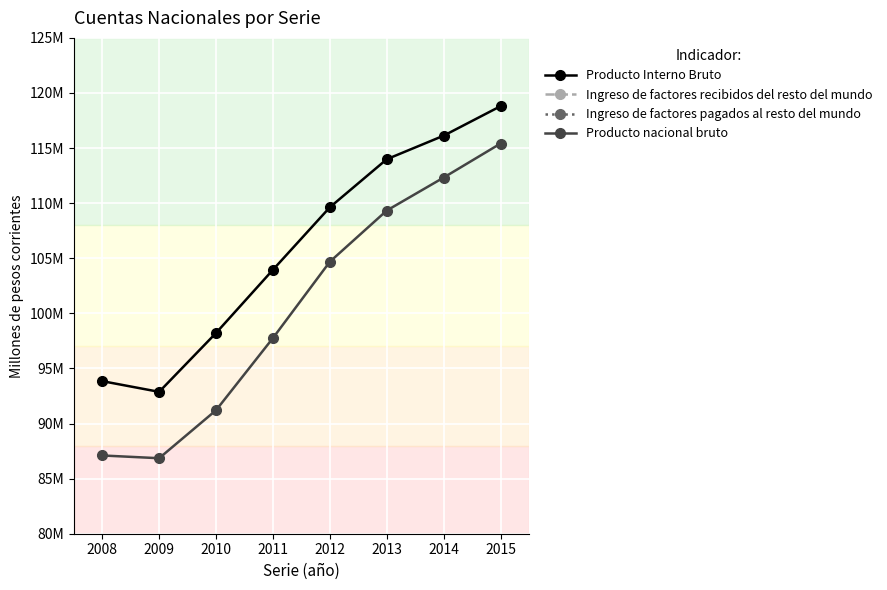

Is this an area chart (filled region under the line)?

No